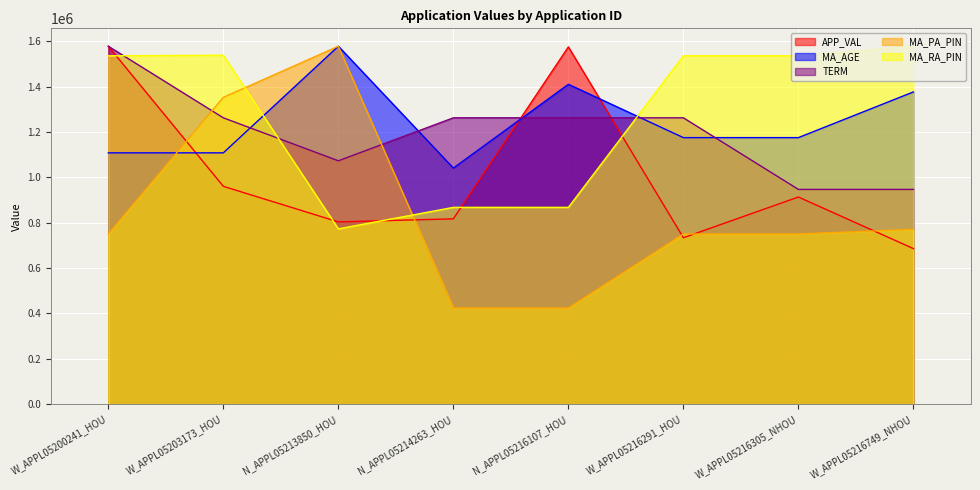

List the series in order of their peak value, highest first.

APP_VAL, MA_AGE, TERM, MA_PA_PIN, MA_RA_PIN